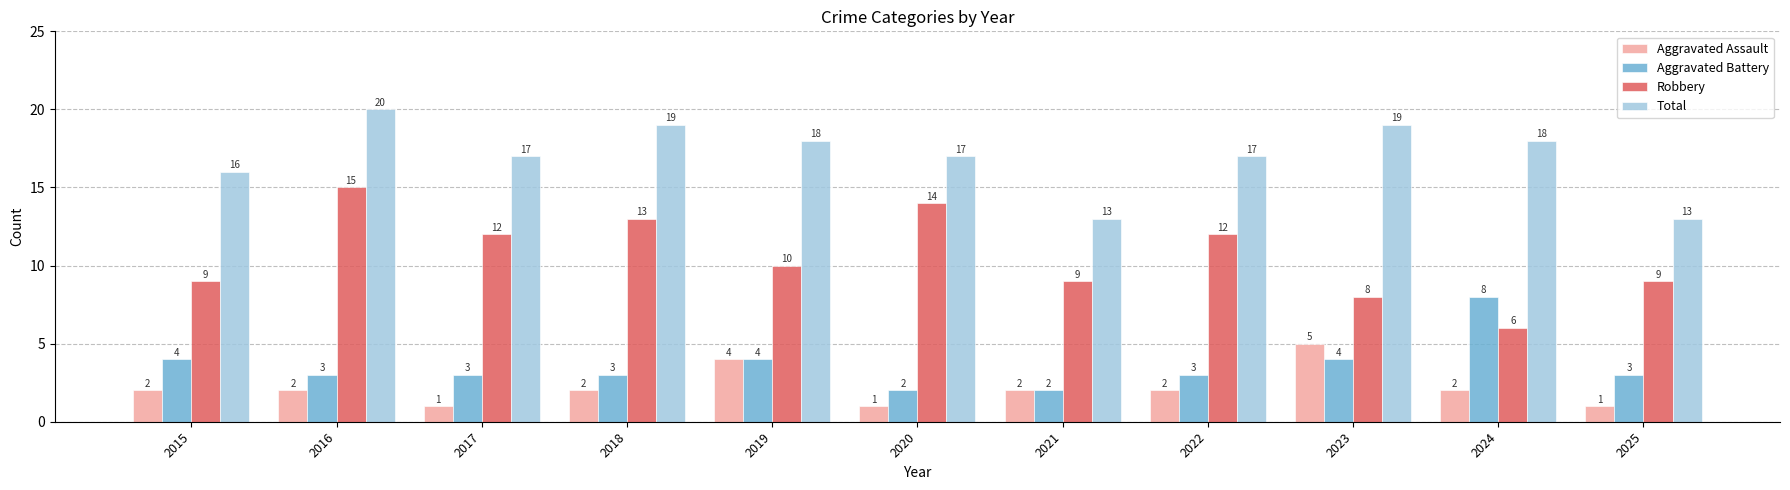

What is the lowest value of the Aggravated Assault series?

1